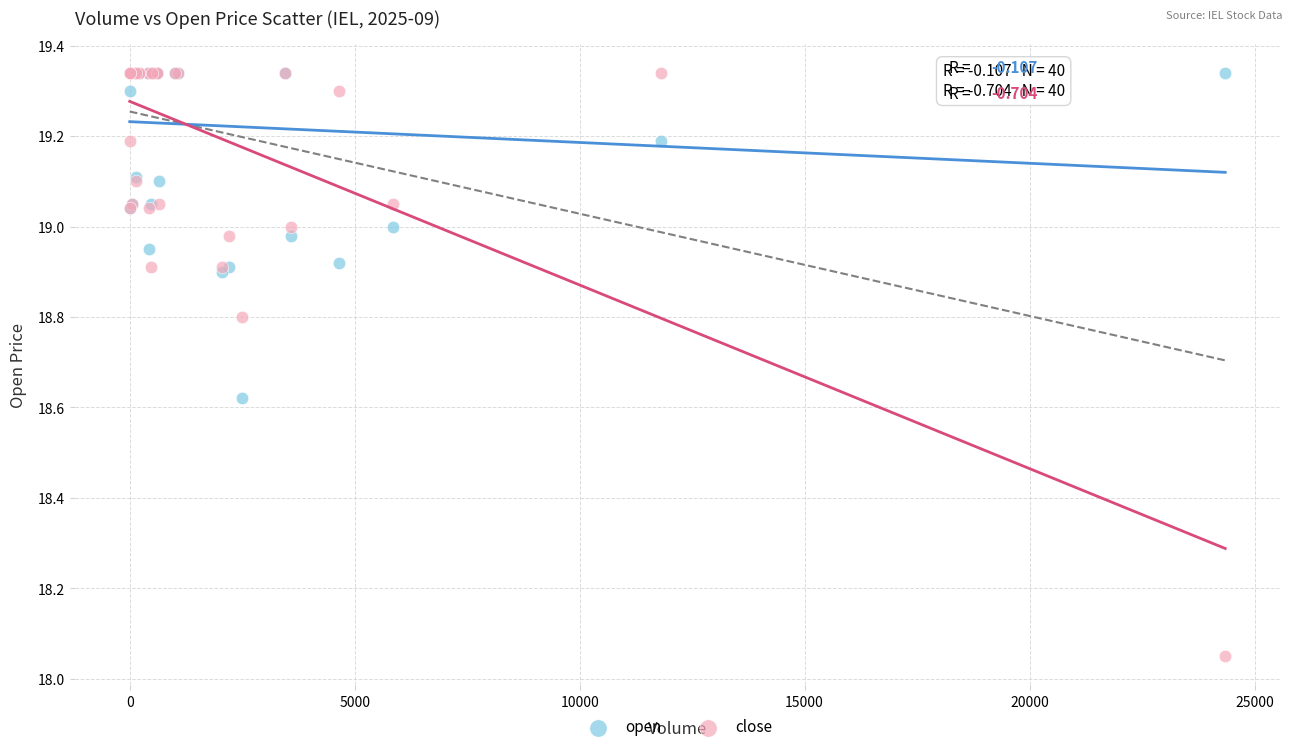

Which series contains the lowest Y value?

close